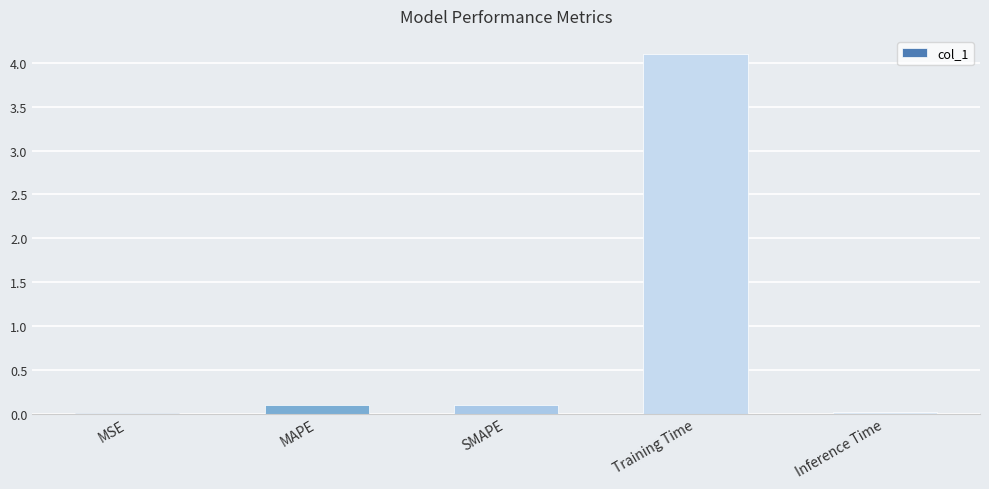

True or false: the data shows 4.1 at Training Time.

True